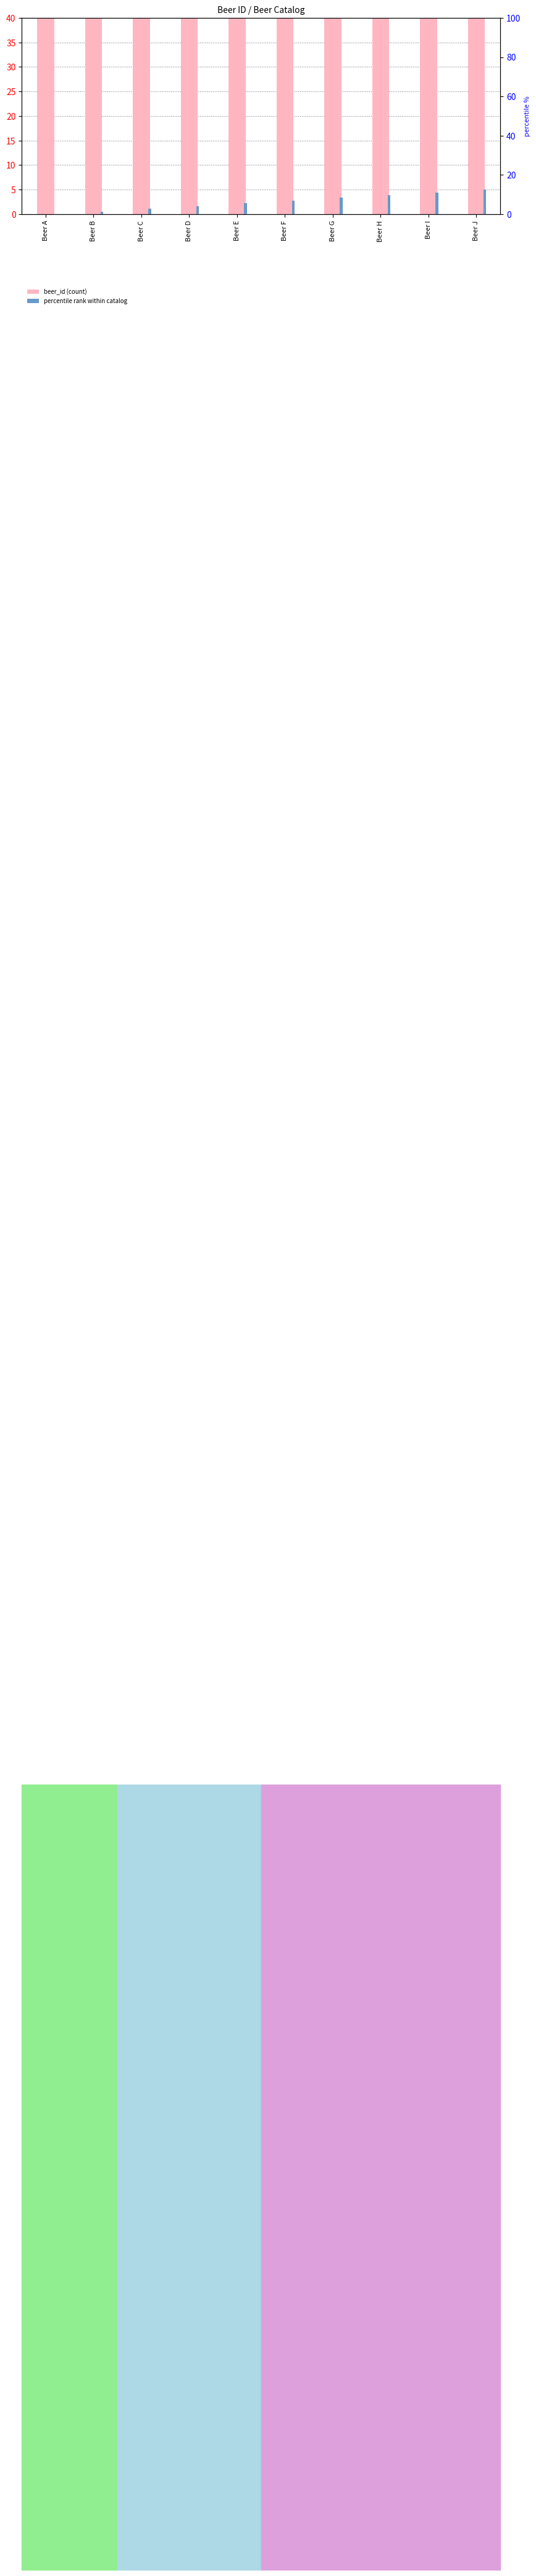

Reading right to left, transcribe all the data shown in this chart.

beer_id: 110.0	109.0	108.0	107.0	106.0	105.0	104.0	103.0	102.0	101.0
percentile rank within catalog: 5.0	4.4	3.9	3.3	2.8	2.2	1.7	1.1	0.6	0.0